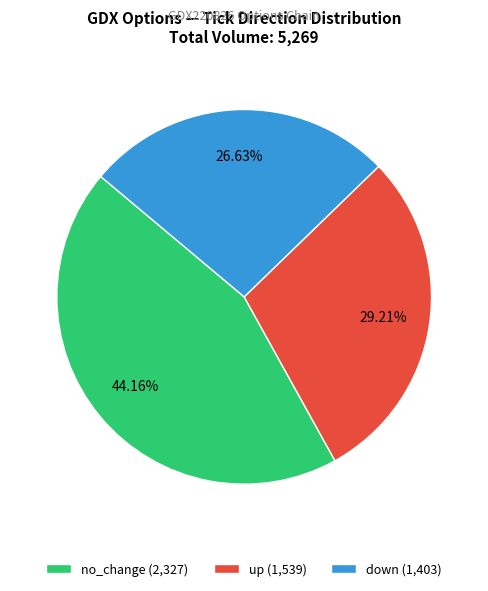

Is the sum of down (1,403) and no_change (2,327) greater than half?

Yes